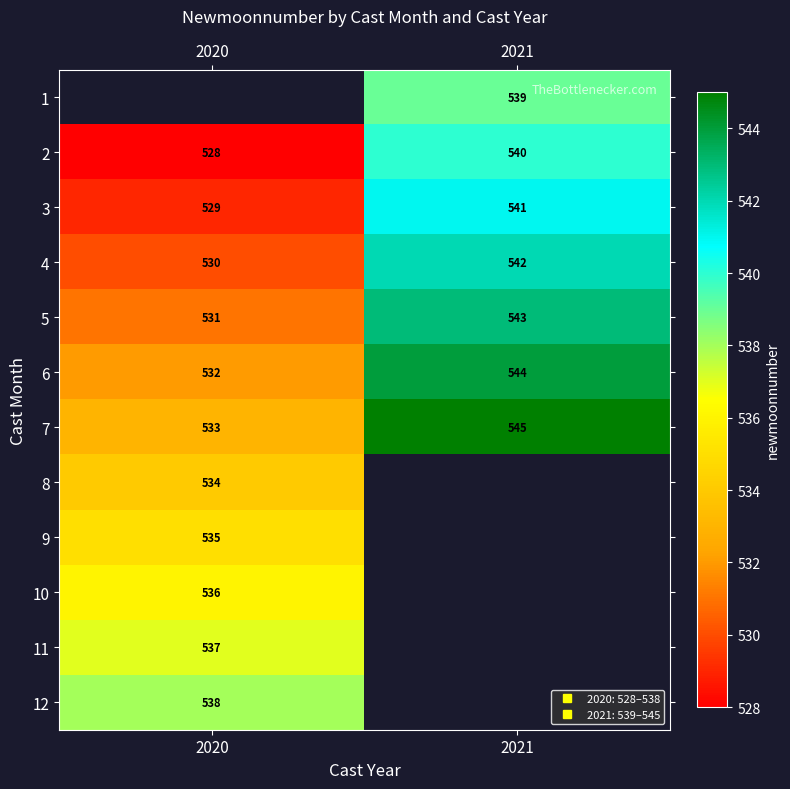

The value of 4 at 2020 is 856.0. True or false?

False